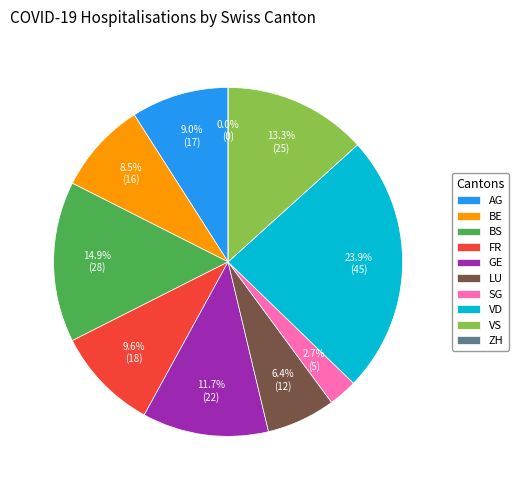

Which slice is the largest?

VD